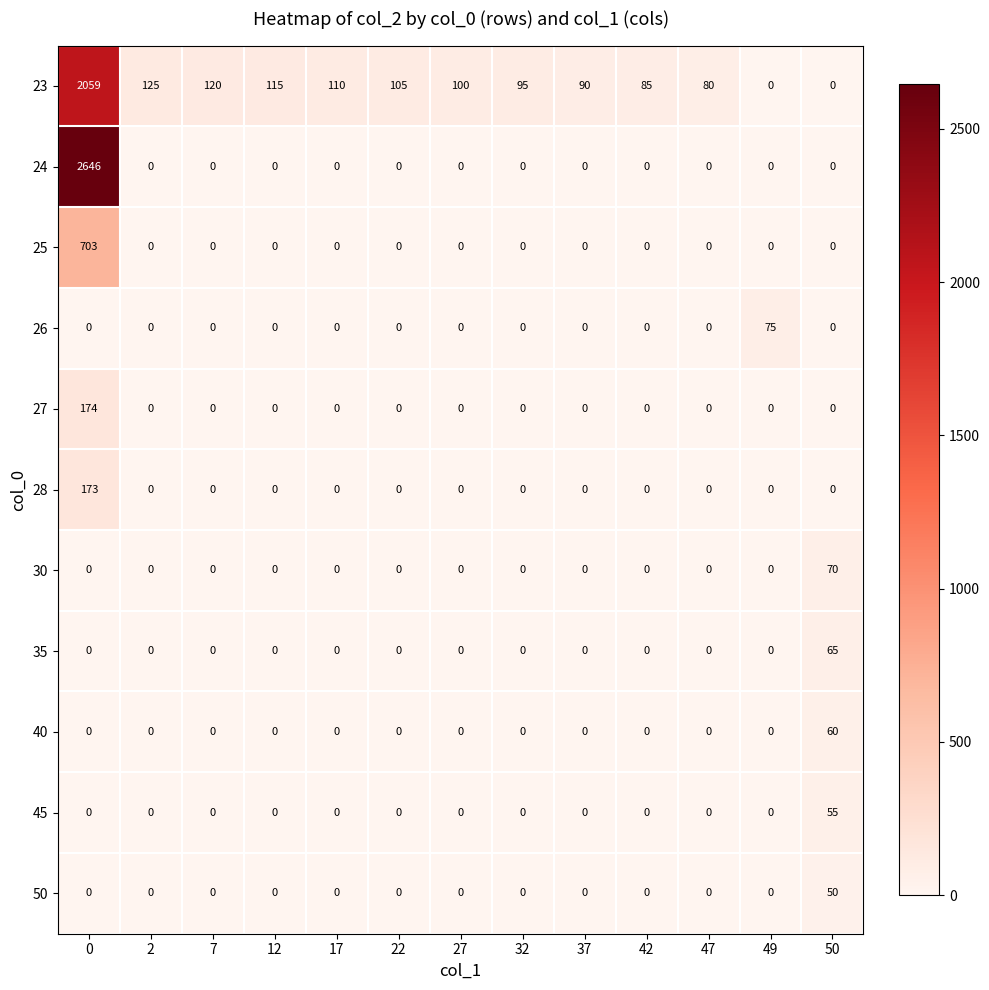

What is the total value across all series at 7?

120